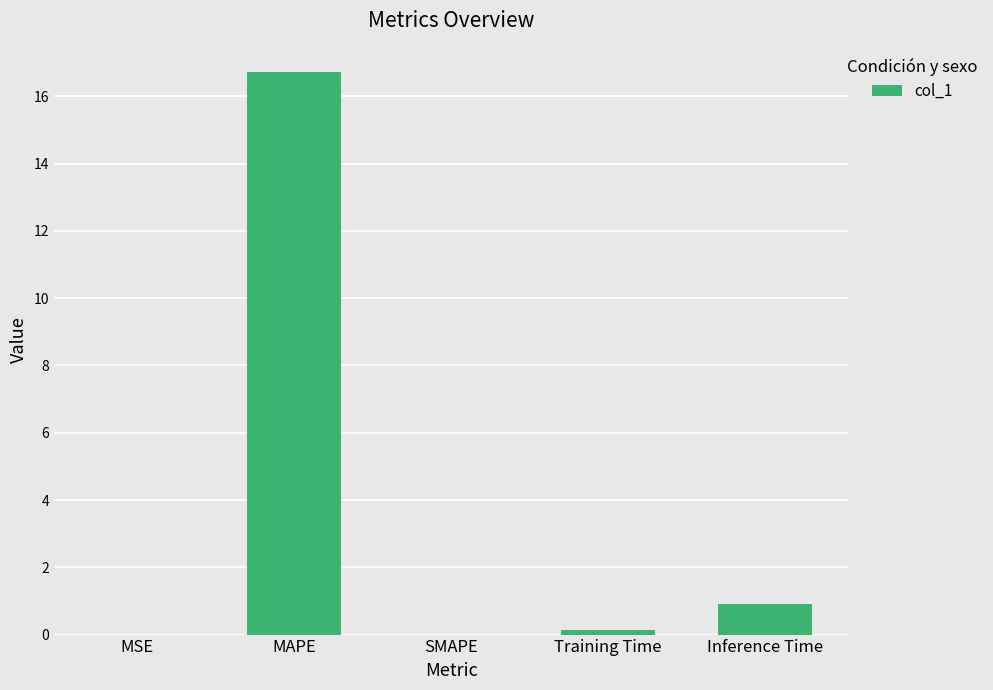

The value at MSE is 0.0. True or false?

True